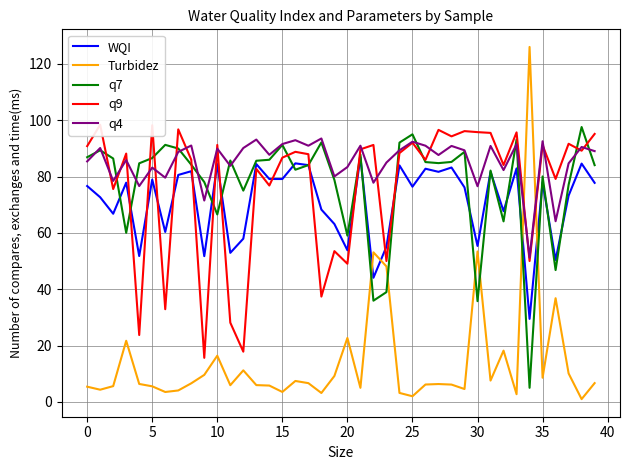

True or false: q7 and Turbidez intersect in this chart.

True